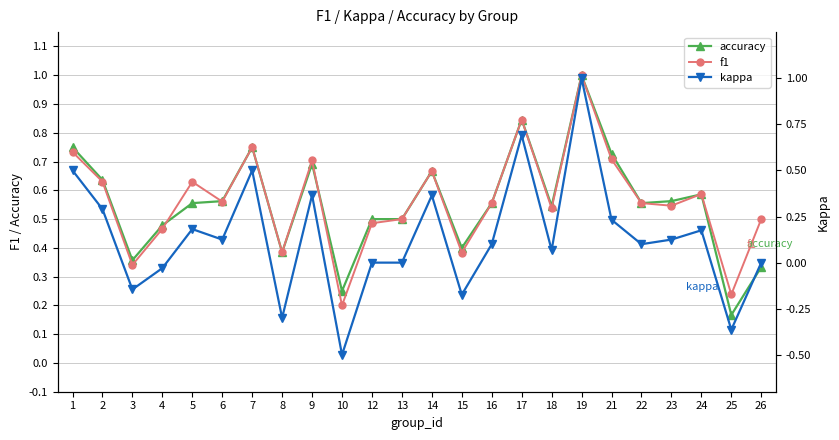

What is the value of the accuracy point at the 18th from the left?

1.0